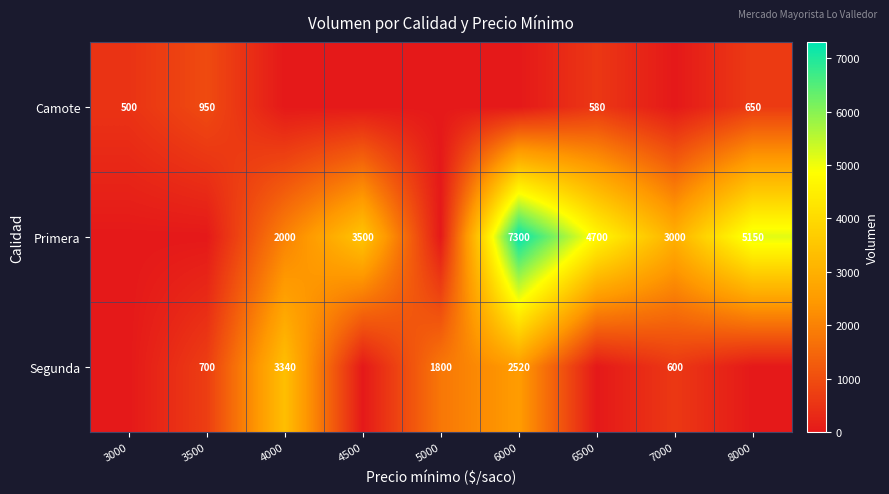

How many positive values does the Segunda series have?

5